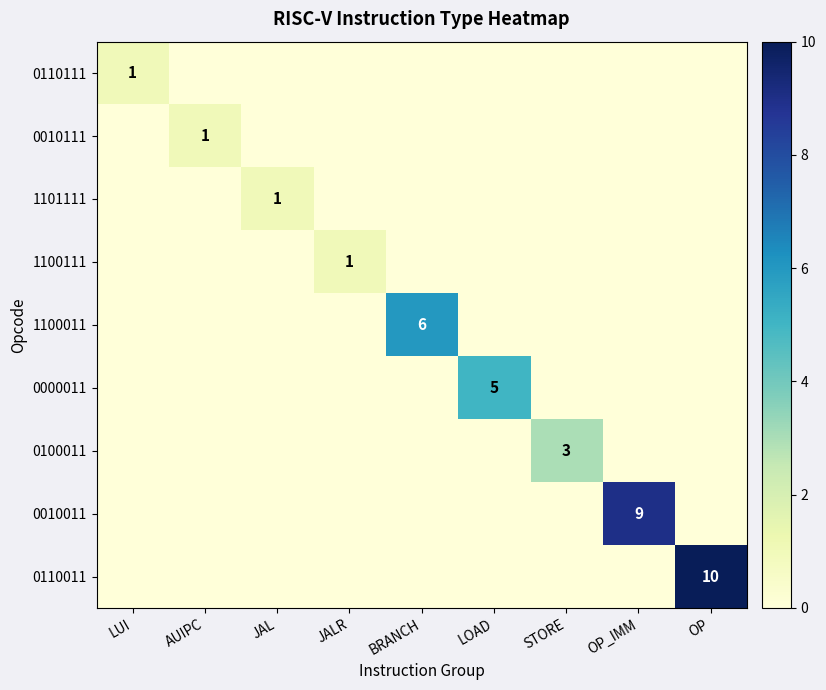

Which has a higher value, BRANCH or AUIPC?

BRANCH